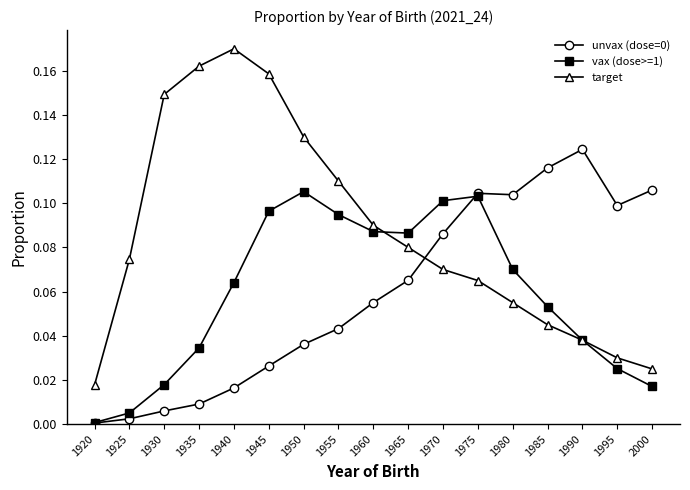

True or false: target has a value of 0.0 at 1990.

True